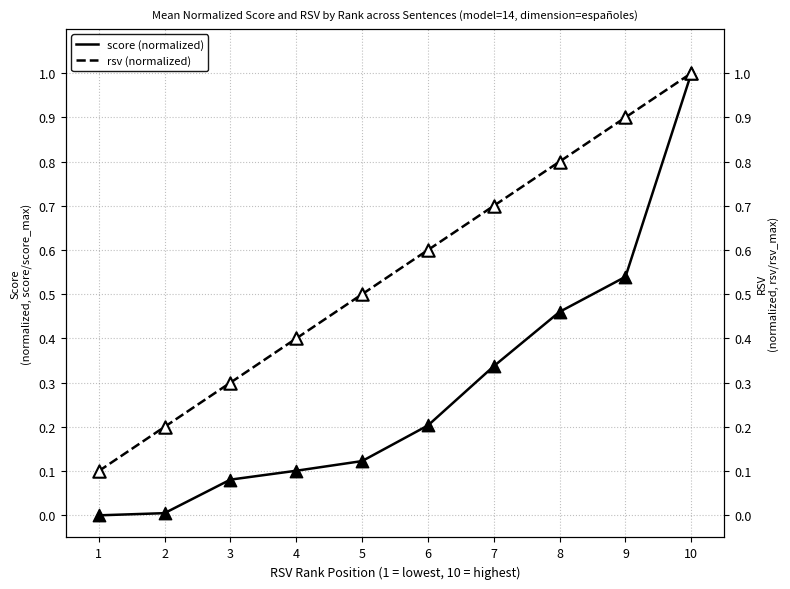

Which series reaches the maximum Y coordinate?

score (normalized)